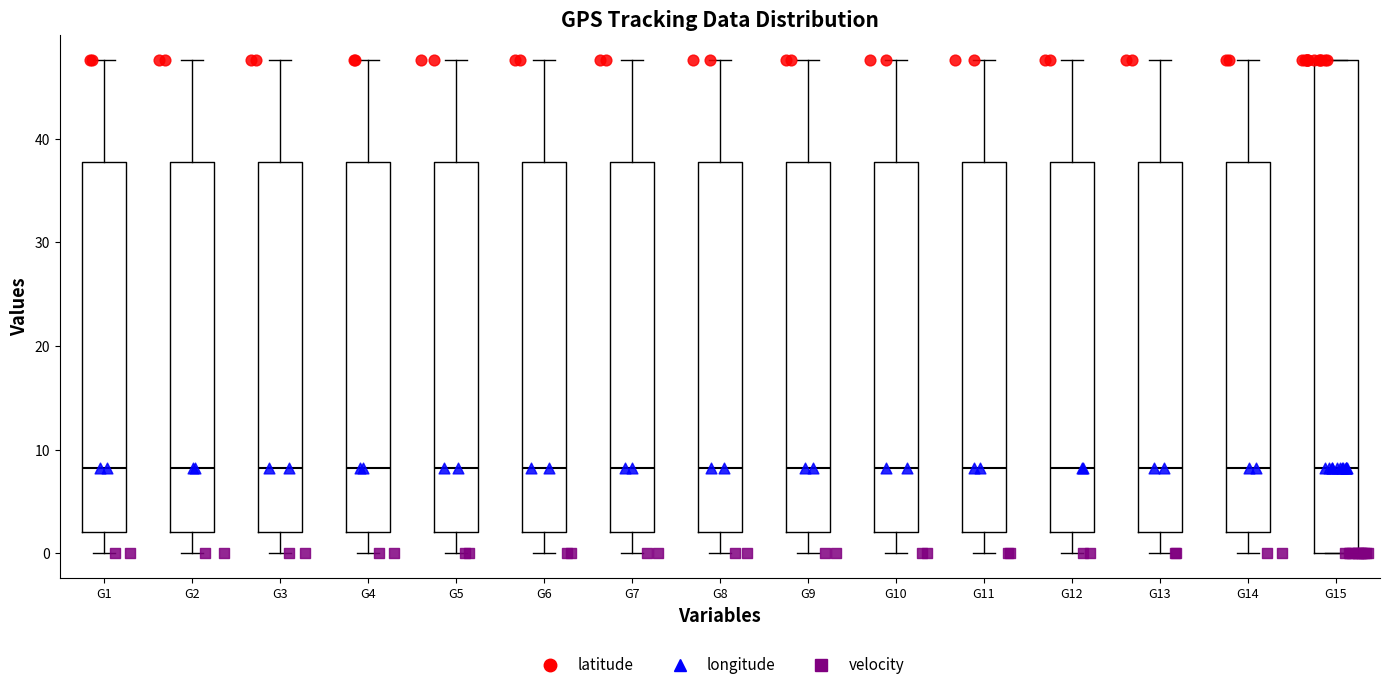

Where is the upper edge of the box for G14 on the y-axis? The values are not printed on the chart, so give them approximately, as read against the axis.

38